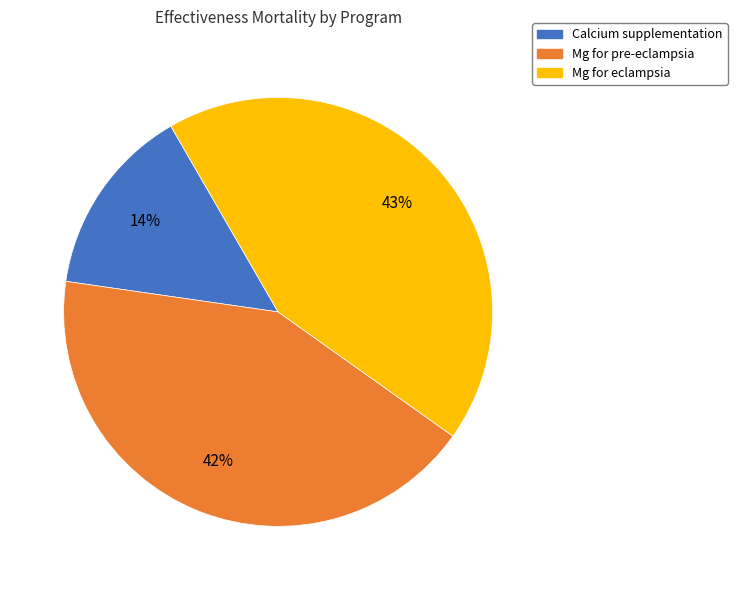

Rank the categories by value from highest to lowest.

Mg for eclampsia, Mg for pre-eclampsia, Calcium supplementation